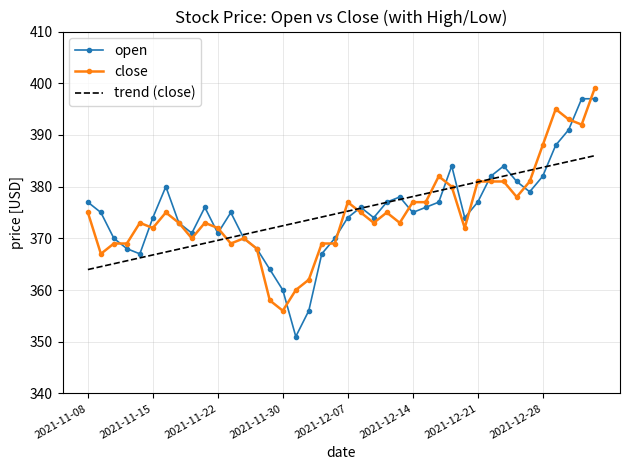

Which series has the widest spread of values?

open